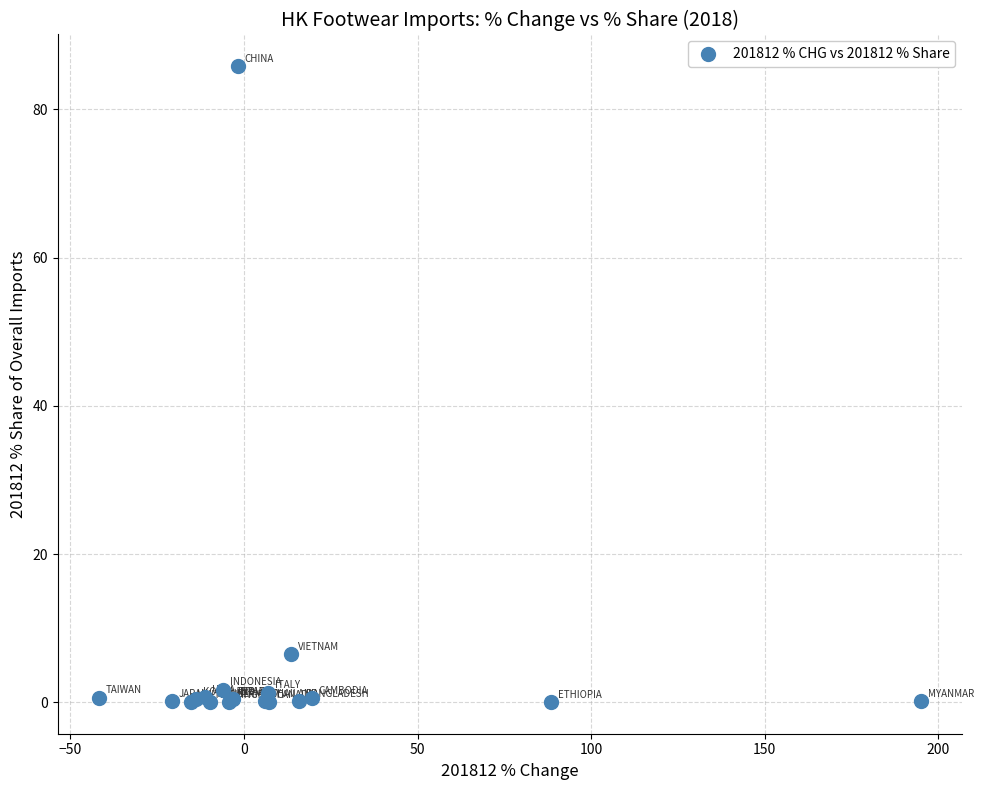

What Y value in the scatter plot is closest to 42?

6.5